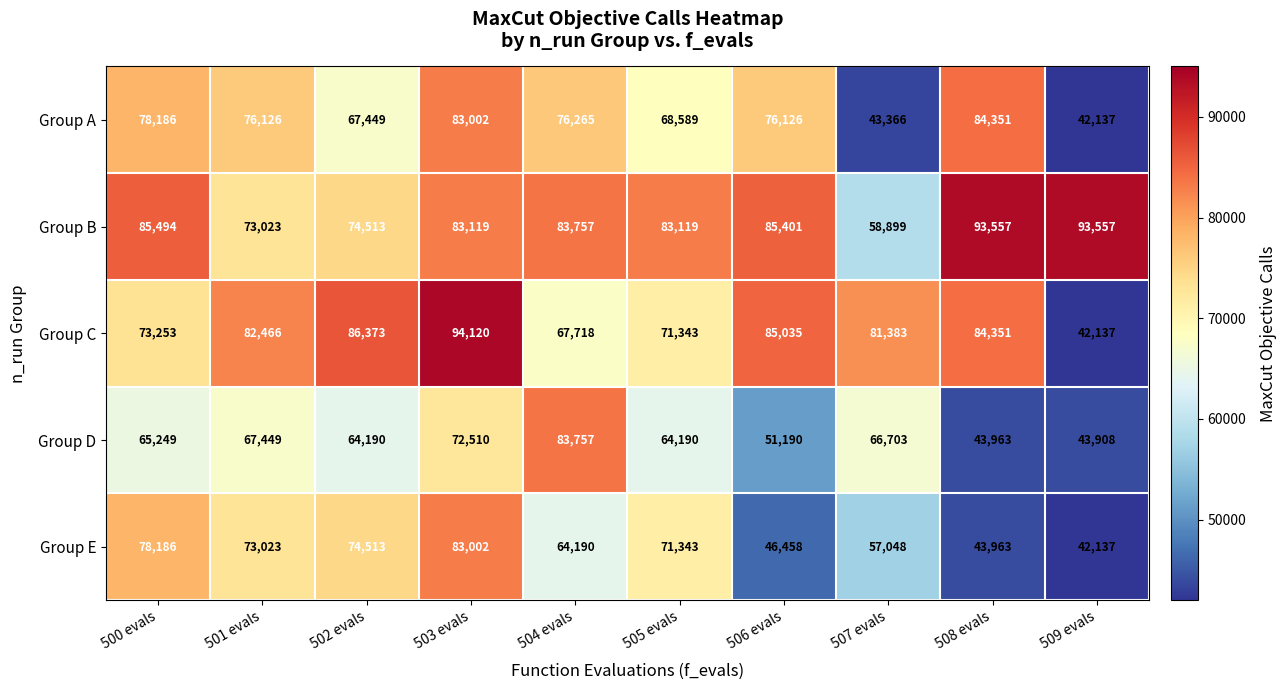

At which label does Group E reach its peak?

503 evals